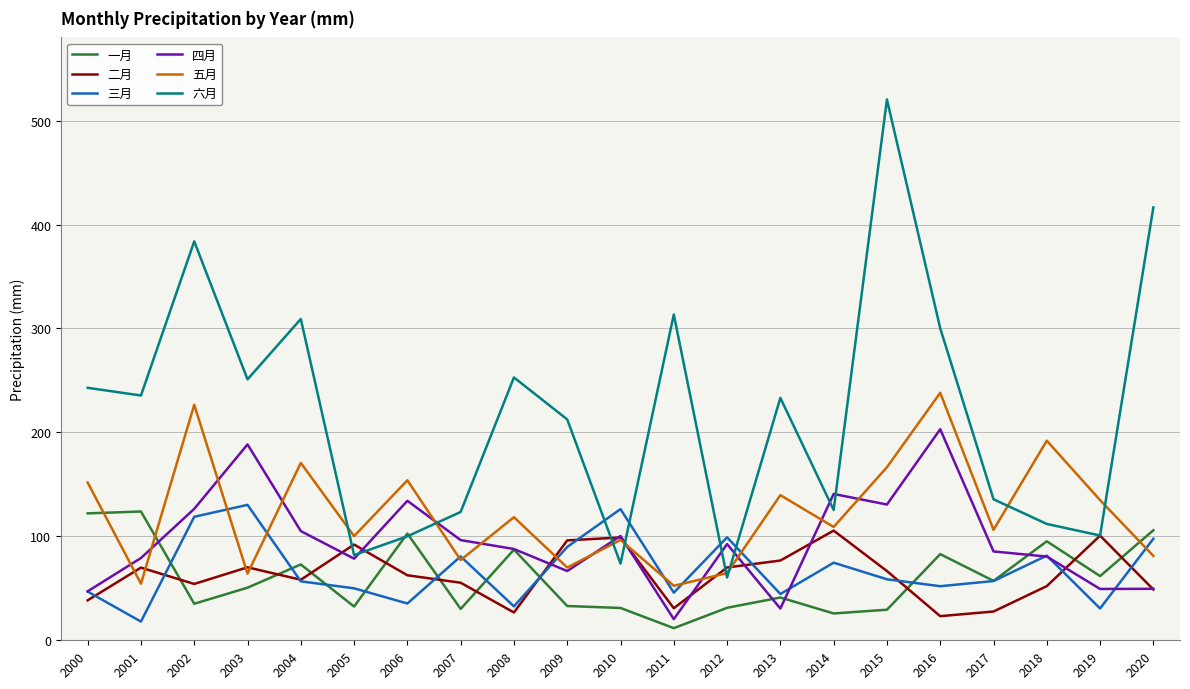

True or false: 二月 and 一月 intersect in this chart.

True